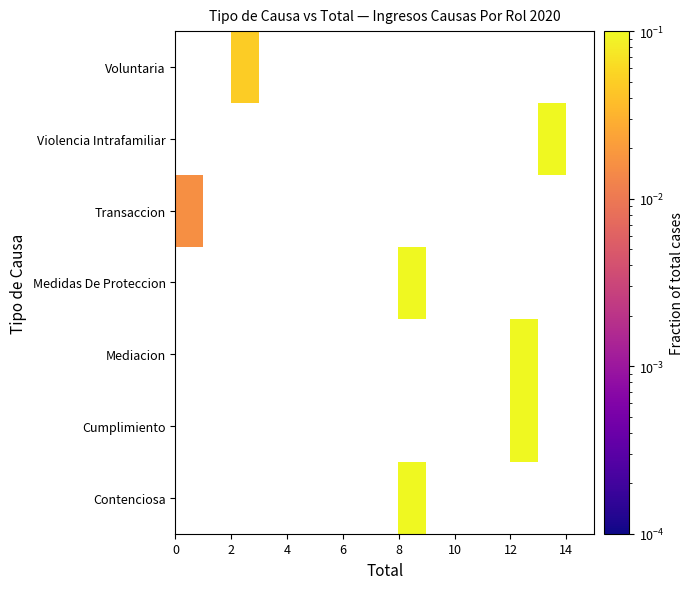

How many data points does each series have?

15